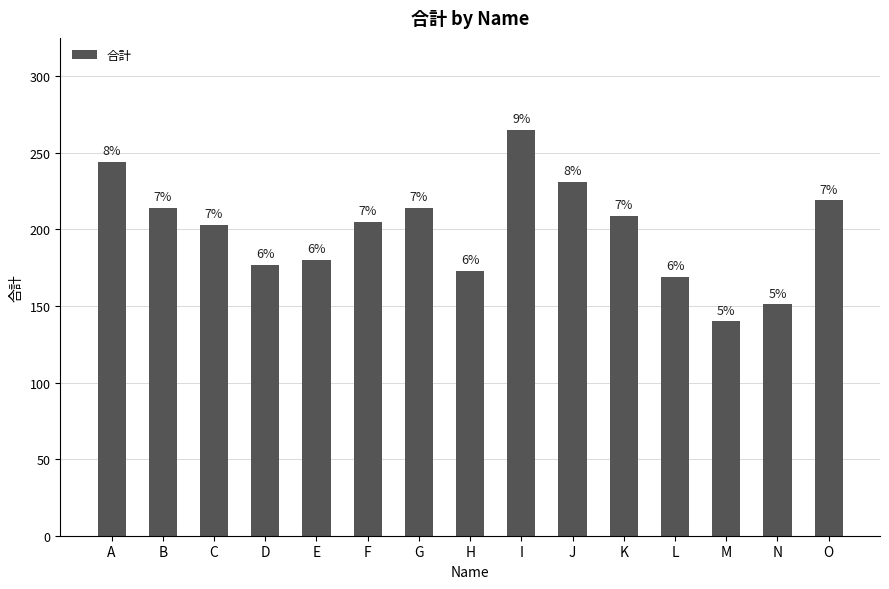

What is the sum of the values at O and J?

450